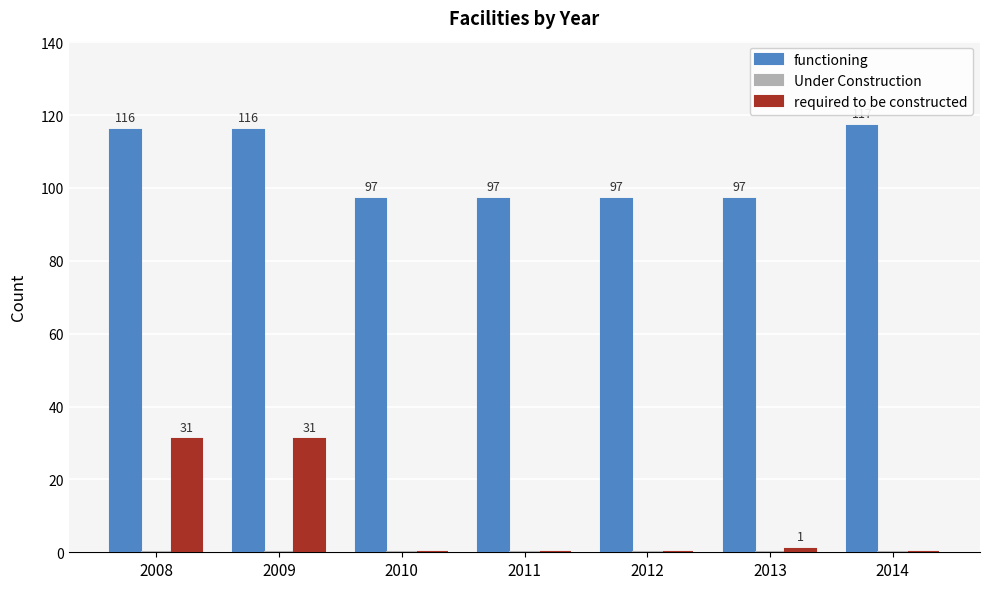

What is the sum of the required to be constructed values at 2013 and 2012?

1